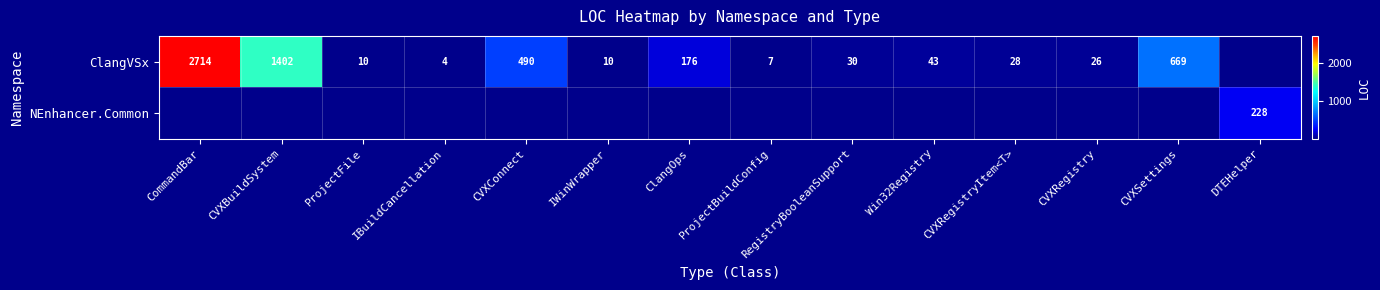

The ClangVSx series shows 10 at IWinWrapper. True or false?

True